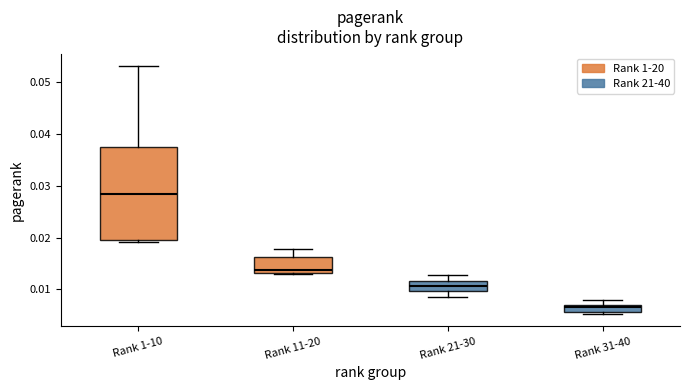

Which box is the tallest, from its lower edge to its upper edge?

Rank 1-10